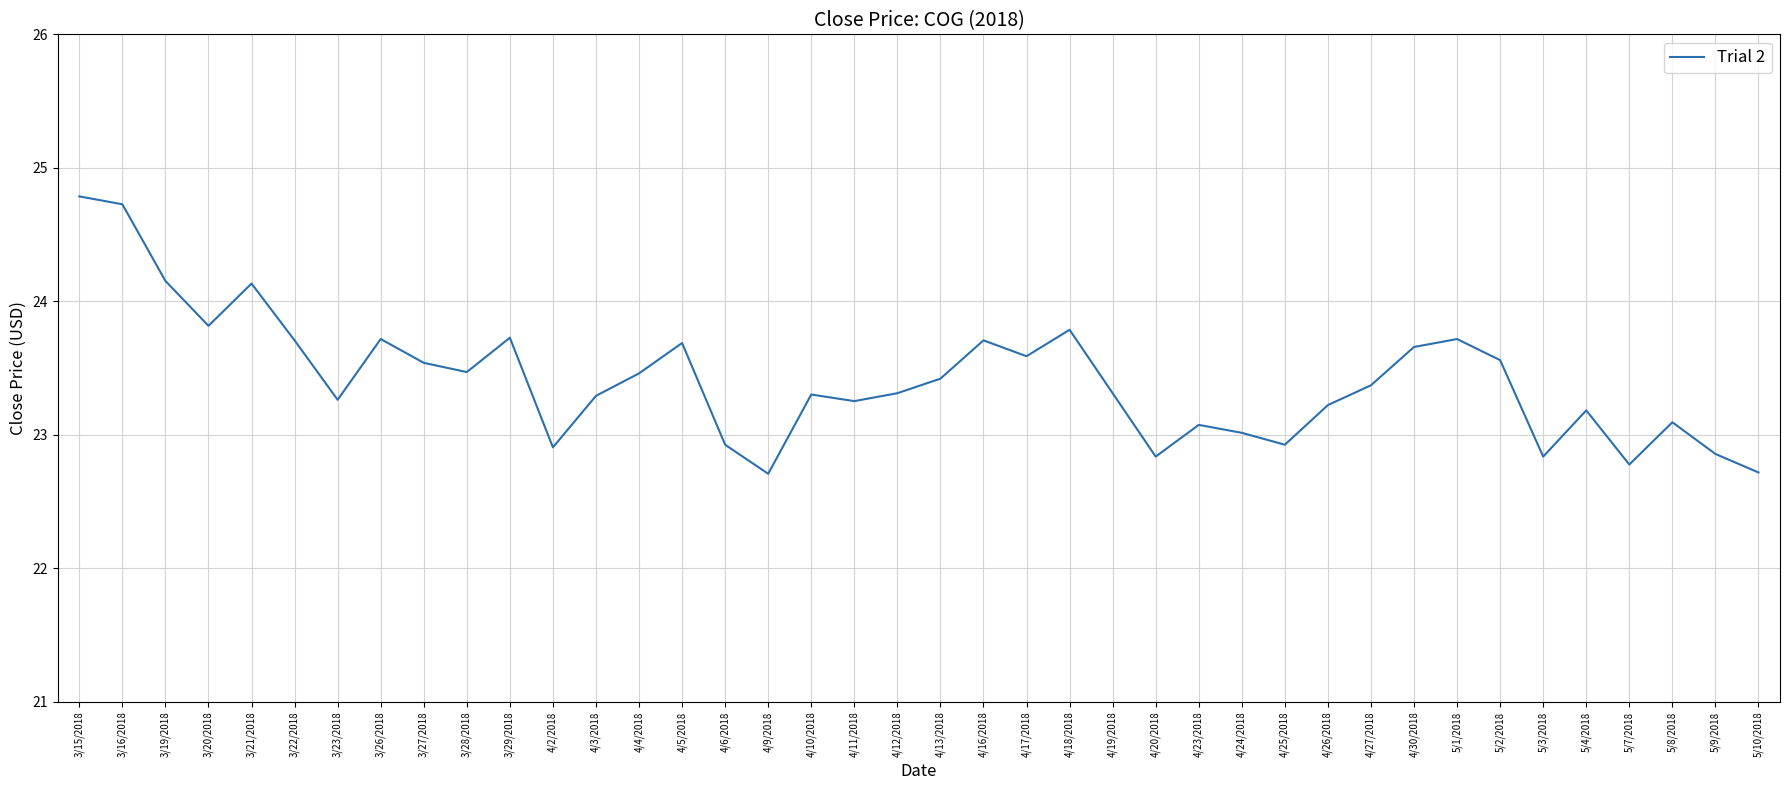

What is the change in value from 4/20/2018 to 5/4/2018?

+0.3